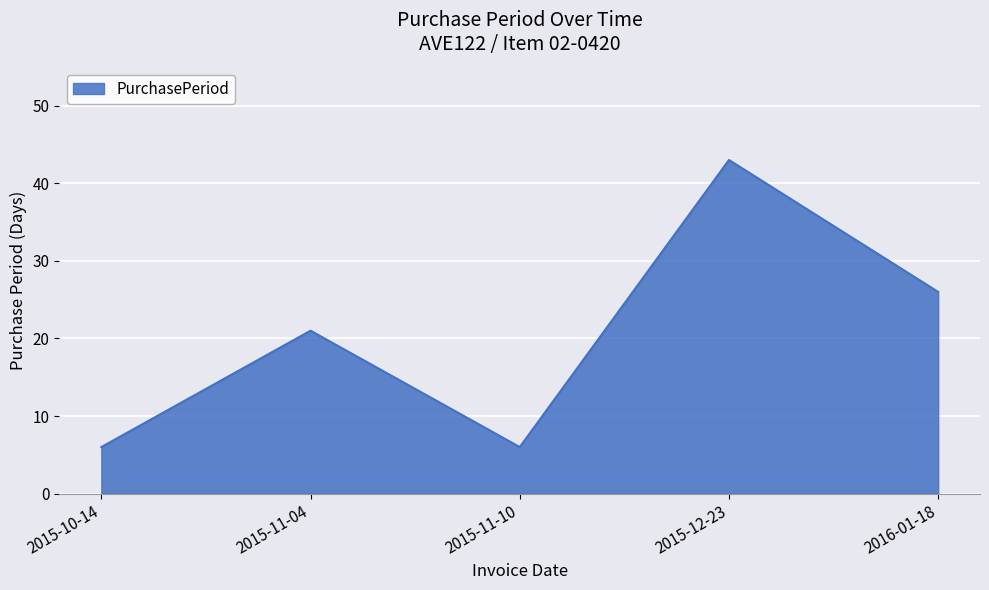

At which category does the data reach its first local peak?

2015-11-04